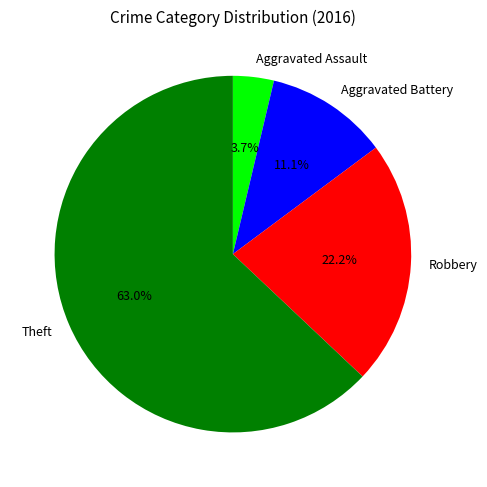

Do Theft and Aggravated Battery together represent more than half of the pie?

Yes